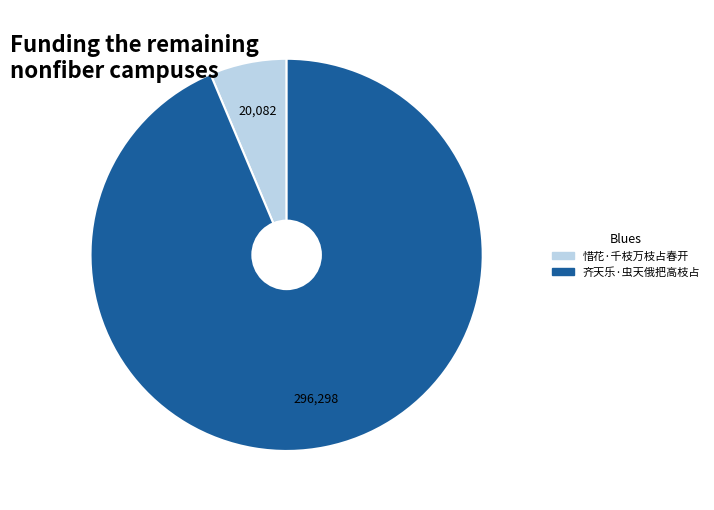

The 齐天乐·虫天俄把高枝占 slice represents 99% of the pie. True or false?

False